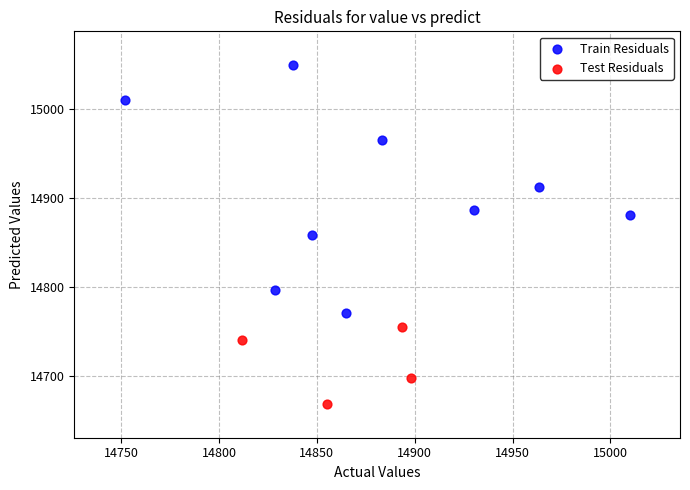

Which series contains the lowest Y value?

Test Residuals